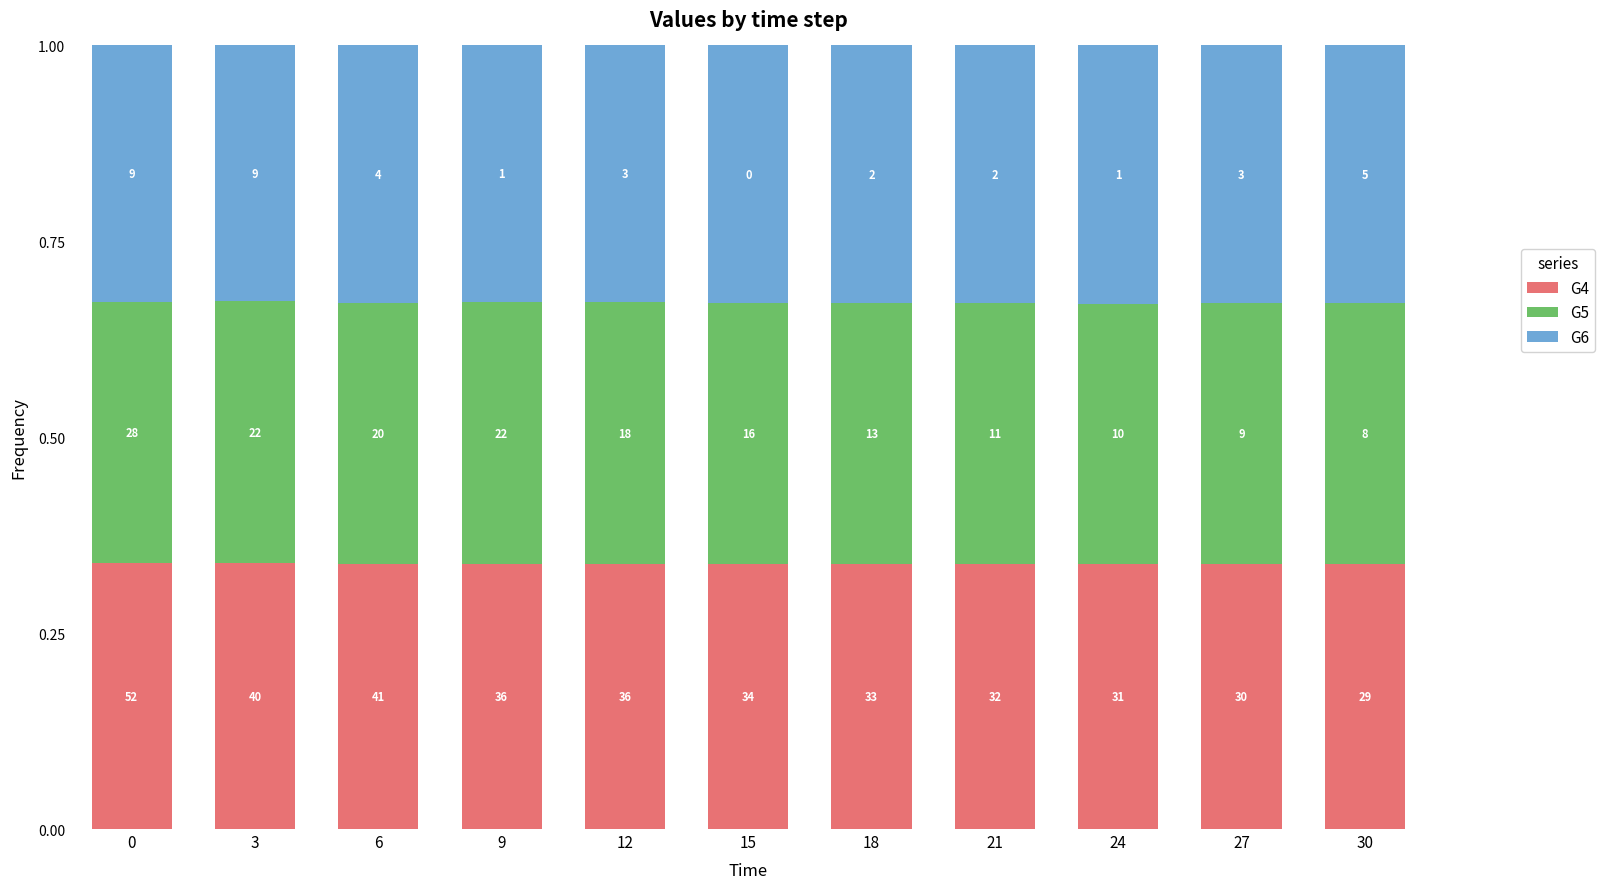

What is the total value across all series at 0?

1.0